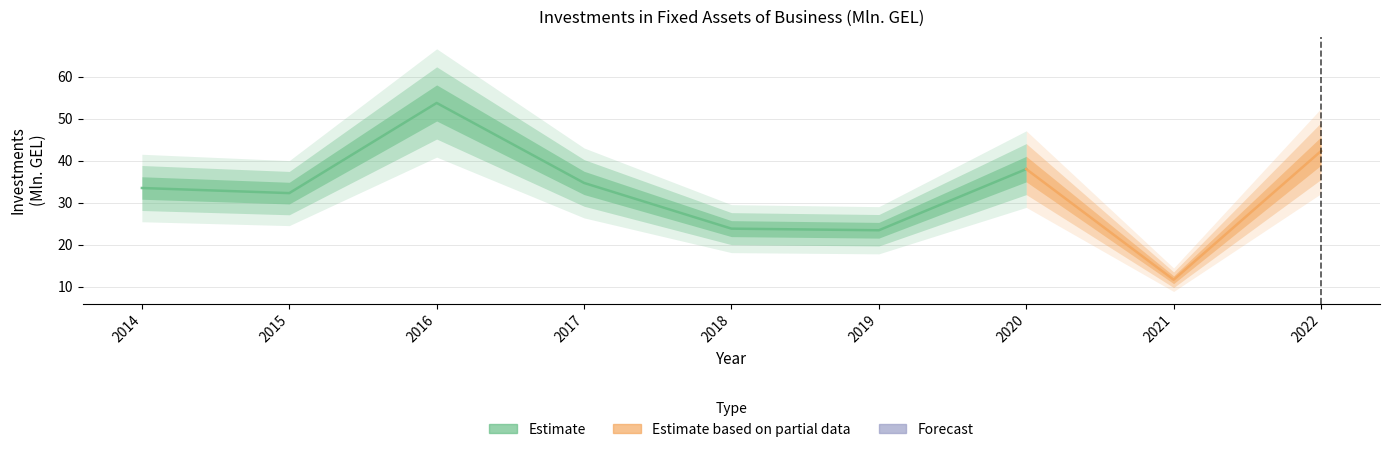

Reading right to left, list all the values displayed in this chart.

42.3	11.6	38.0	23.4	23.8	34.7	53.8	32.3	33.5